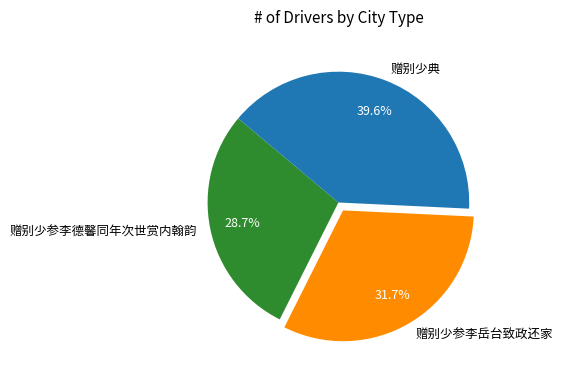

Between 赠别少典 and 赠别少参李岳台致政还家, which is larger?

赠别少典